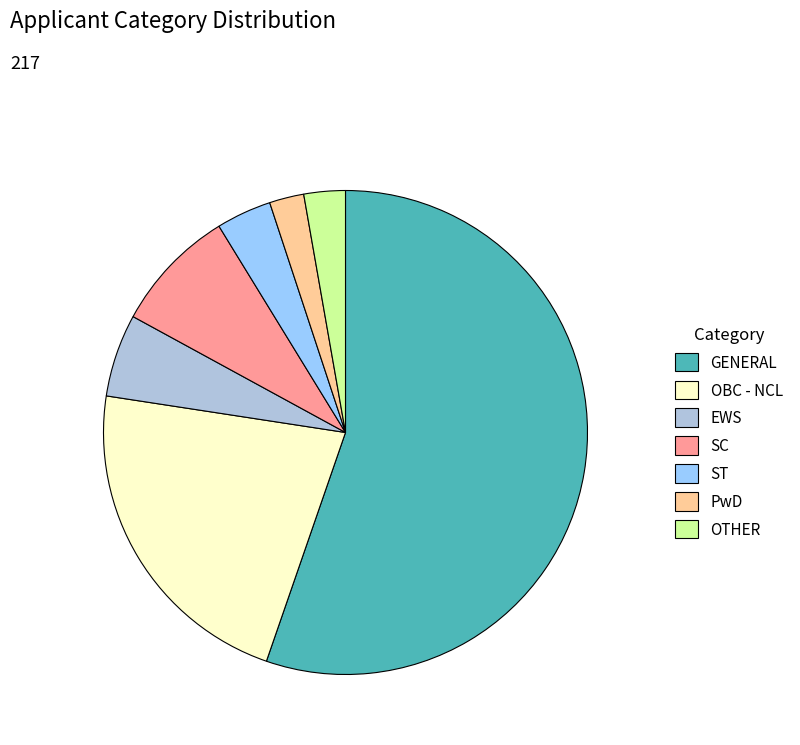

Is it true that OTHER is 3% of the pie?

True